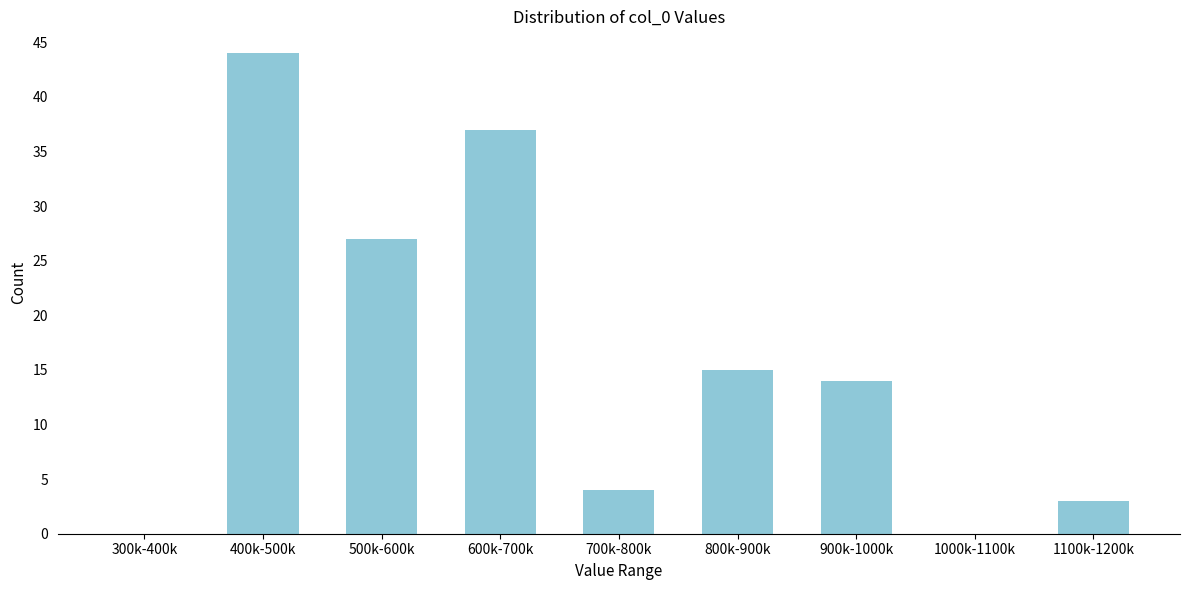

Reading left to right, transcribe all the data shown in this chart.

300k-400k=0	400k-500k=44	500k-600k=27	600k-700k=37	700k-800k=4	800k-900k=15	900k-1000k=14	1000k-1100k=0	1100k-1200k=3